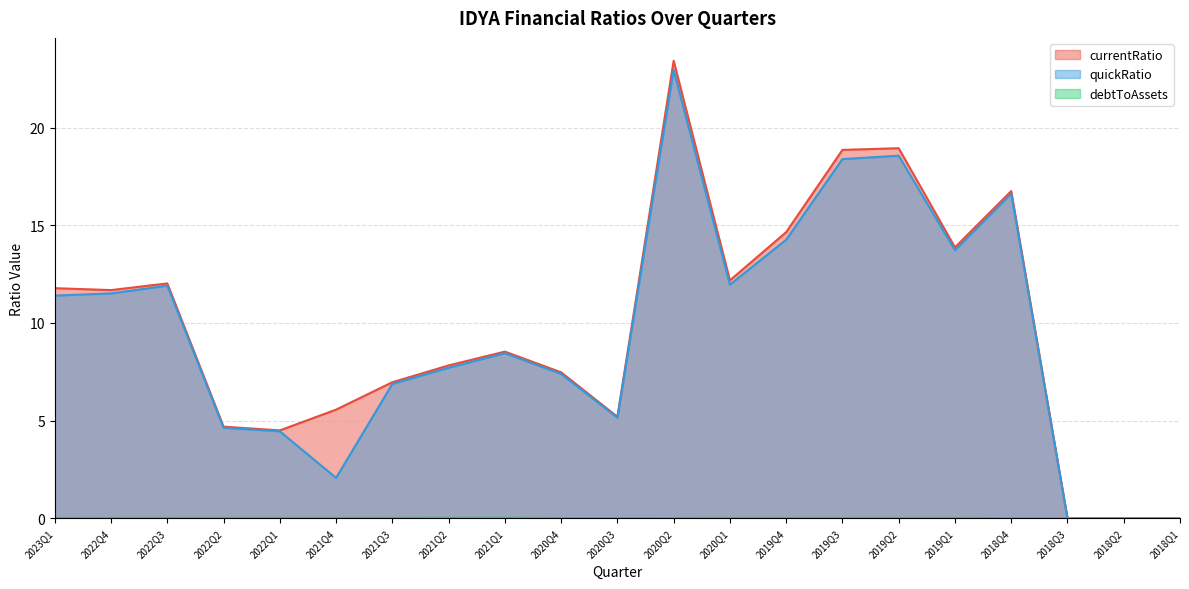

What is the difference between the highest and lowest values at 2019Q3?

18.9